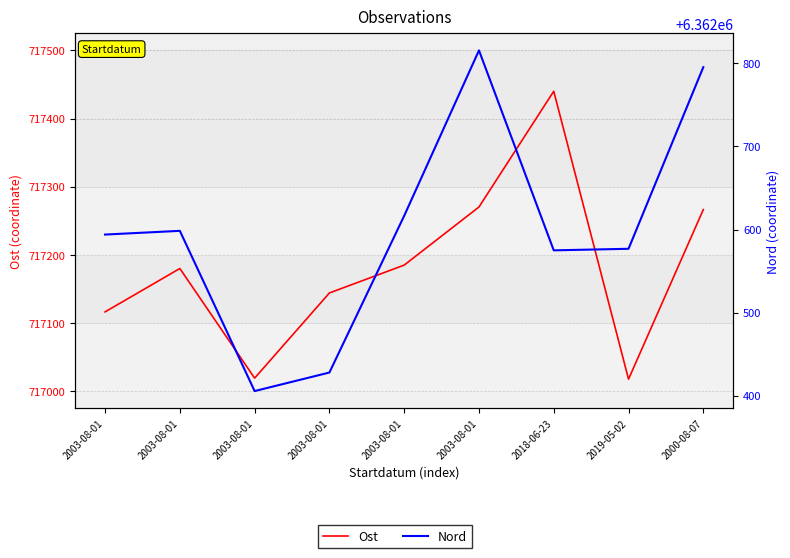

Is it true that Nord equals 6362795.5 at 2000-08-07?

True